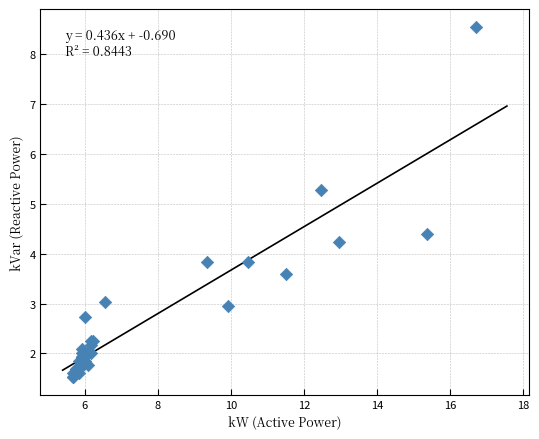

What Y value in the scatter plot is closest to 5?

5.3